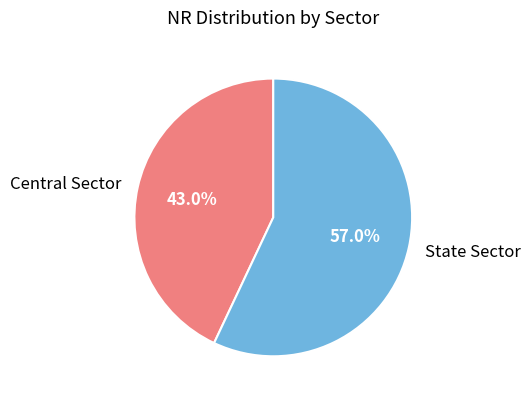

What is the majority slice?

State Sector